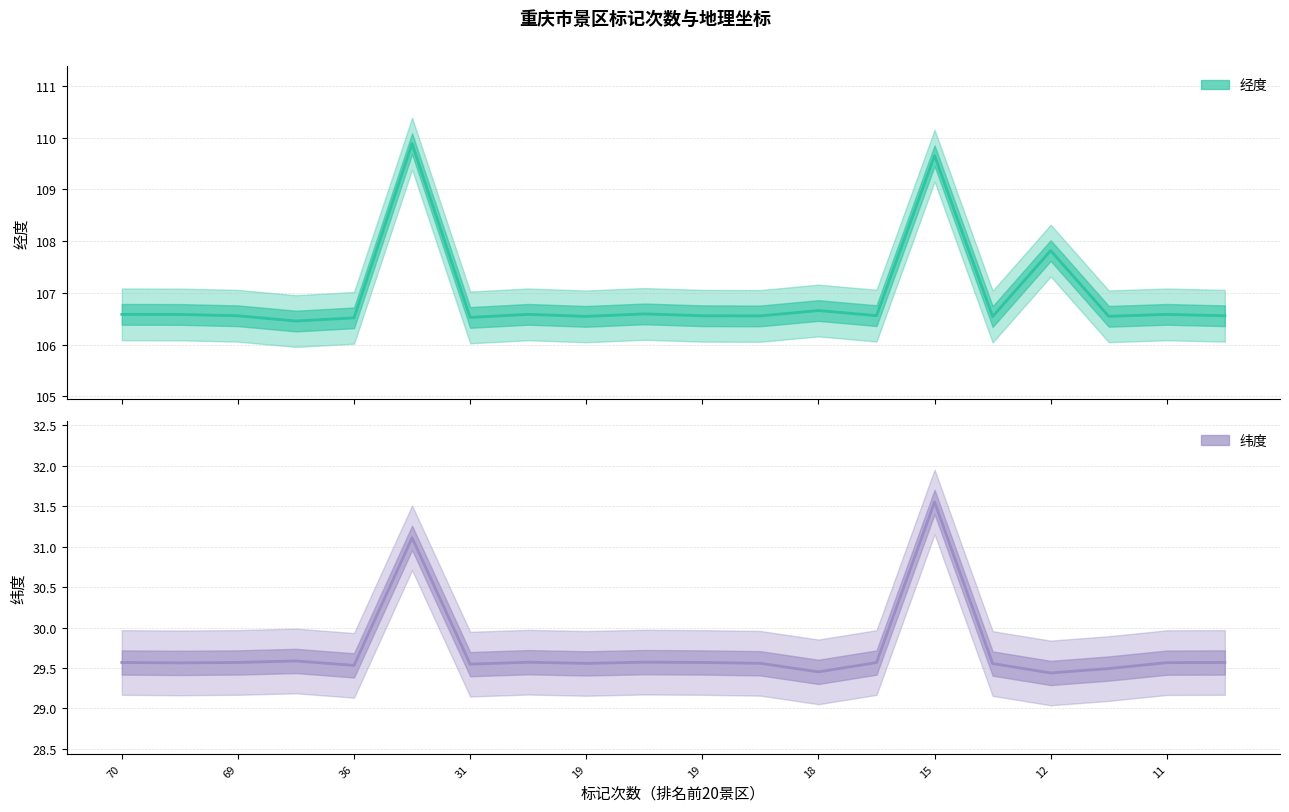

Reading left to right, extract all data points from this chart.

经度: 106.6	106.6	106.6	106.5	106.5	109.9	106.5	106.6	106.5	106.6	106.6	106.6	106.7	106.6	109.7	106.5	107.8	106.5	106.6	106.6
纬度: 29.6	29.6	29.6	29.6	29.5	31.1	29.5	29.6	29.6	29.6	29.6	29.6	29.5	29.6	31.6	29.6	29.4	29.5	29.6	29.6